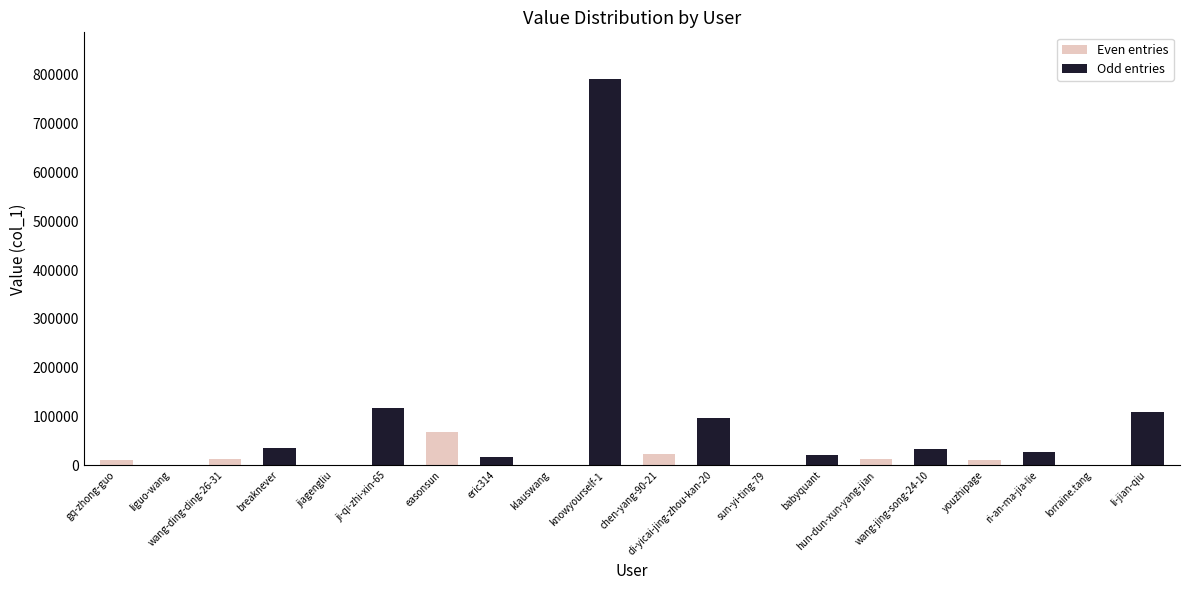

The value at wang-ding-ding-26-31 is 12765. True or false?

True